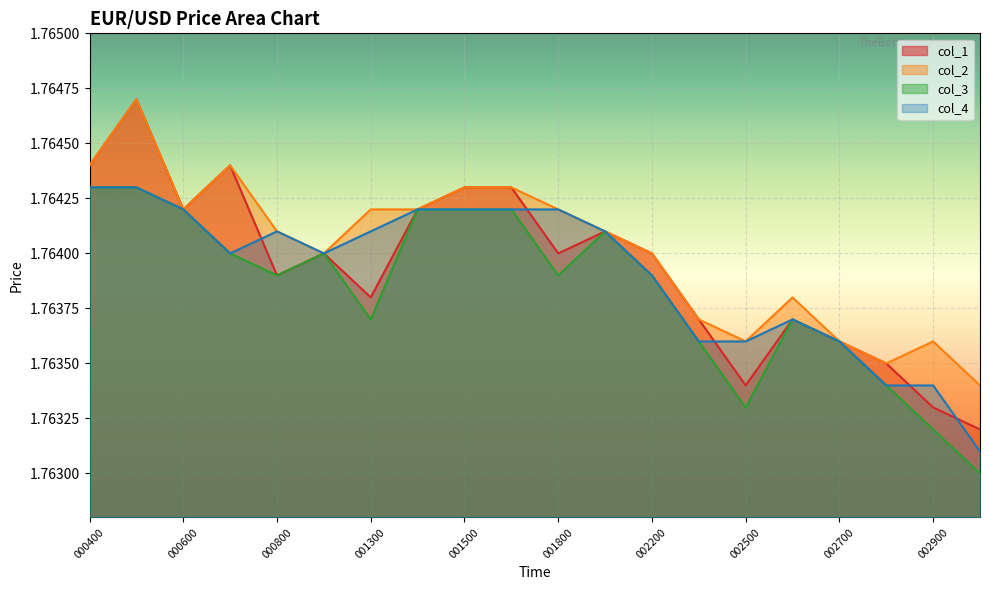

Which series has the largest total across all categories?

col_2